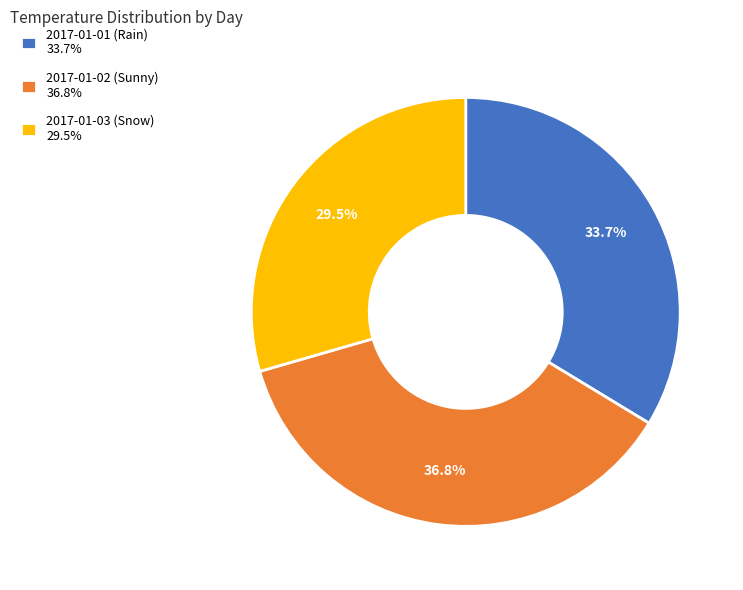

Which category has the biggest portion of the pie?

2017-01-02 (Sunny)